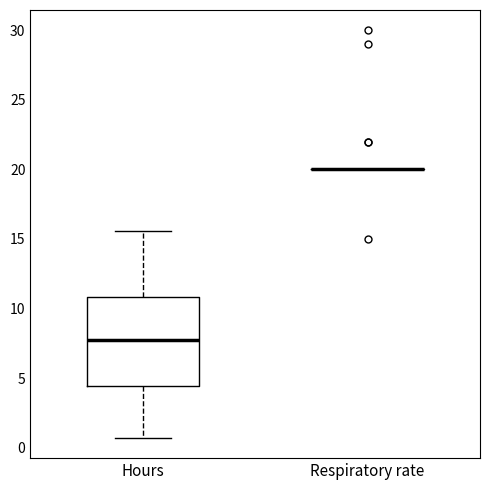

Reading left to right, transcribe this box plot: for each box, give where its median line is, the range the box spans, and where its two whiskers end, as read against the y-axis. The values are not printed on the chart, so give them approximately, as read against the axis.

Hours: median 7.5, box 4.5 to 11.0, whiskers 0.5 to 15.5
Respiratory rate: box collapsed to a line at 20.0, whiskers 20.0 to 20.0